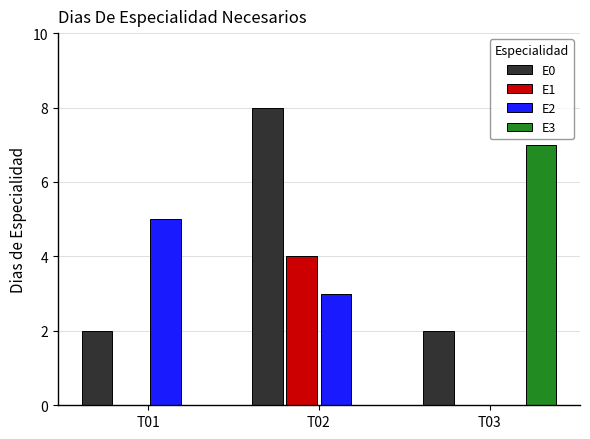

Reading left to right, list all the values displayed in this chart.

E0: 2	8	2
E1: 0	4	0
E2: 5	3	0
E3: 0	0	7